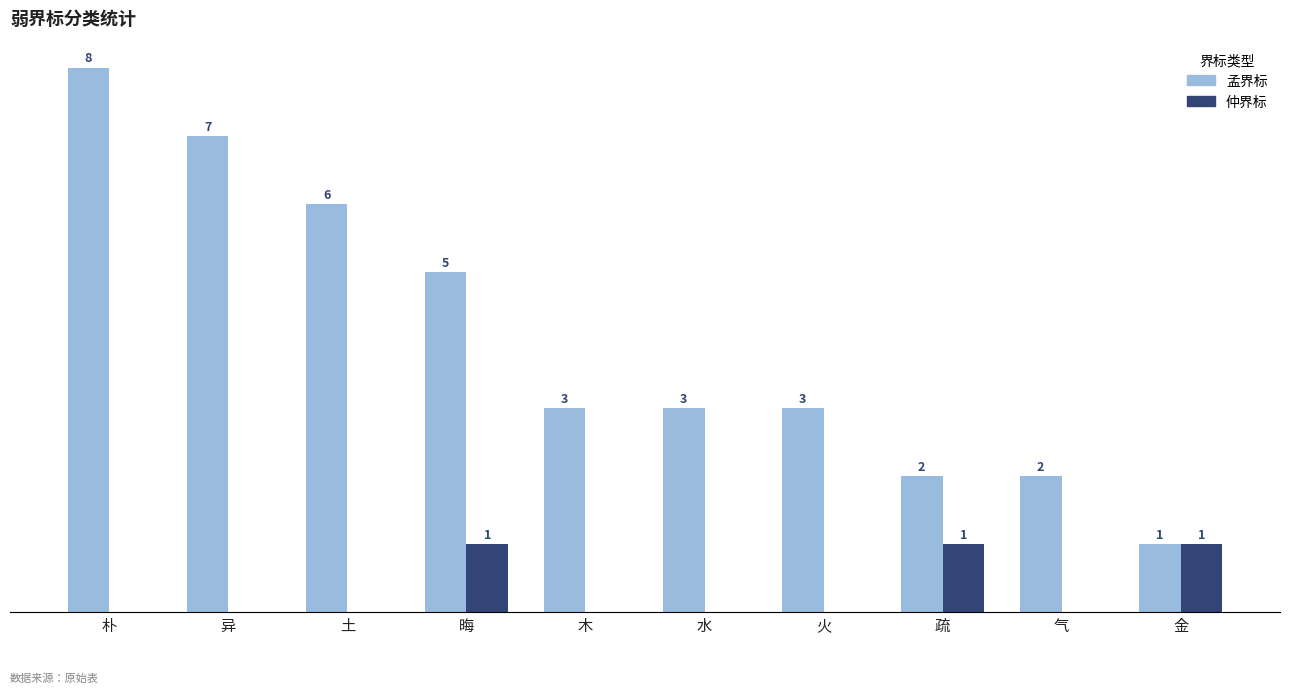

What are all the series names shown in the legend?

孟界标, 仲界标